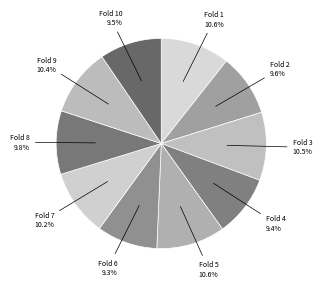

Combined, do Fold 5 and Fold 3 account for over 50%?

No